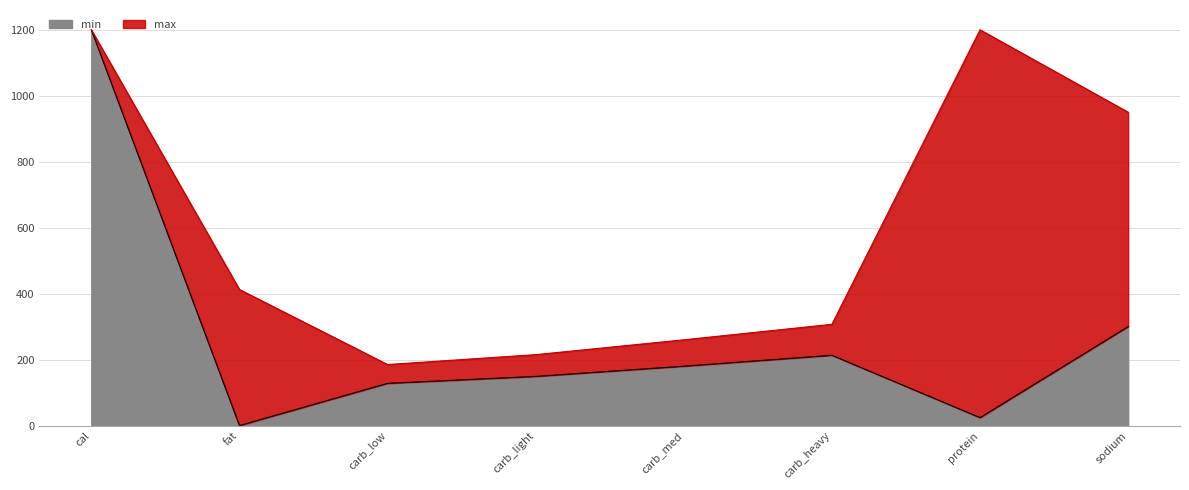

What is the maximum value shown in the chart?

1200